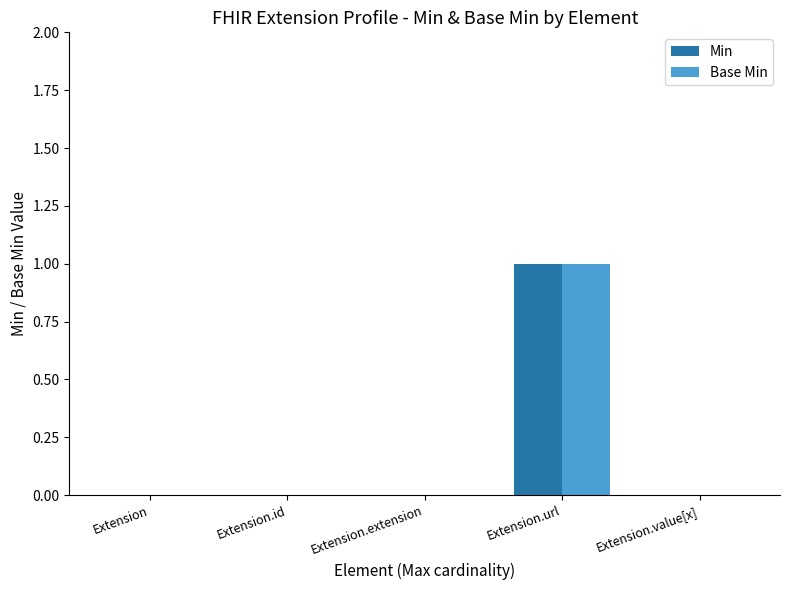

What is the difference between the Min values at Extension.url and Extension?

1